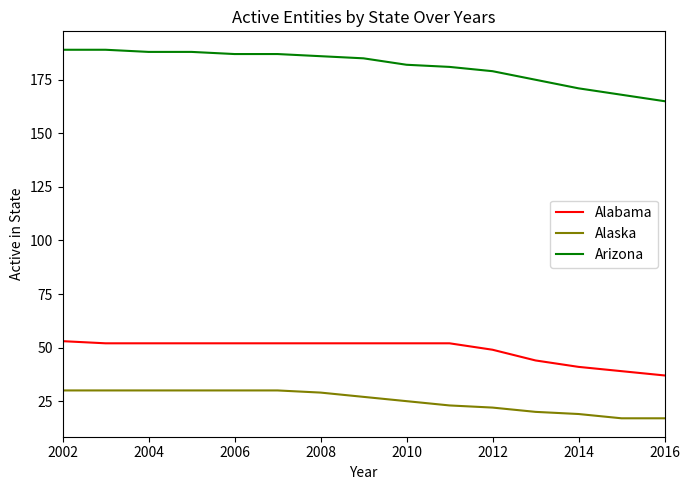

What is the difference between the maximum and minimum values in the Alaska series?

13